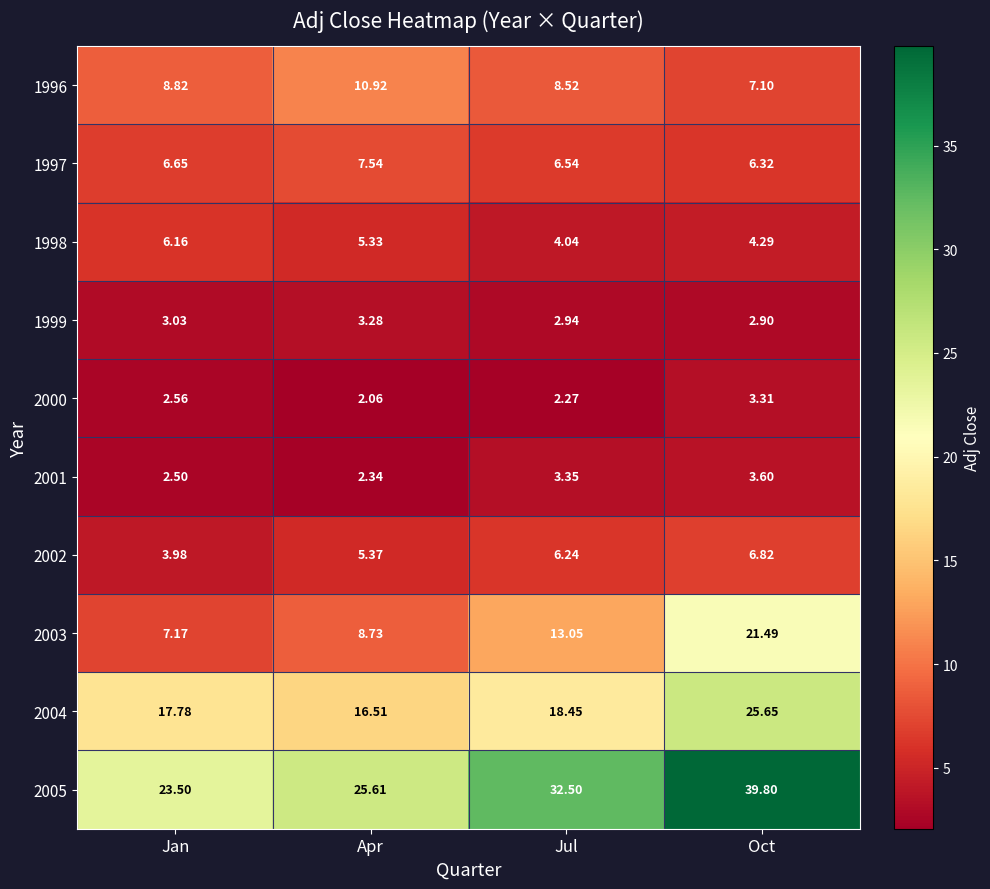

At which category is the sum across all series the highest?

Oct